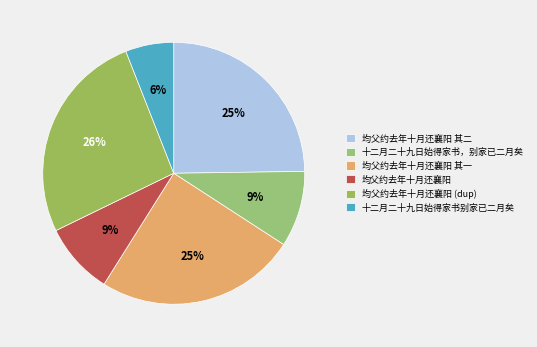

What is the largest slice in the pie chart?

均父约去年十月还襄阳 (dup)